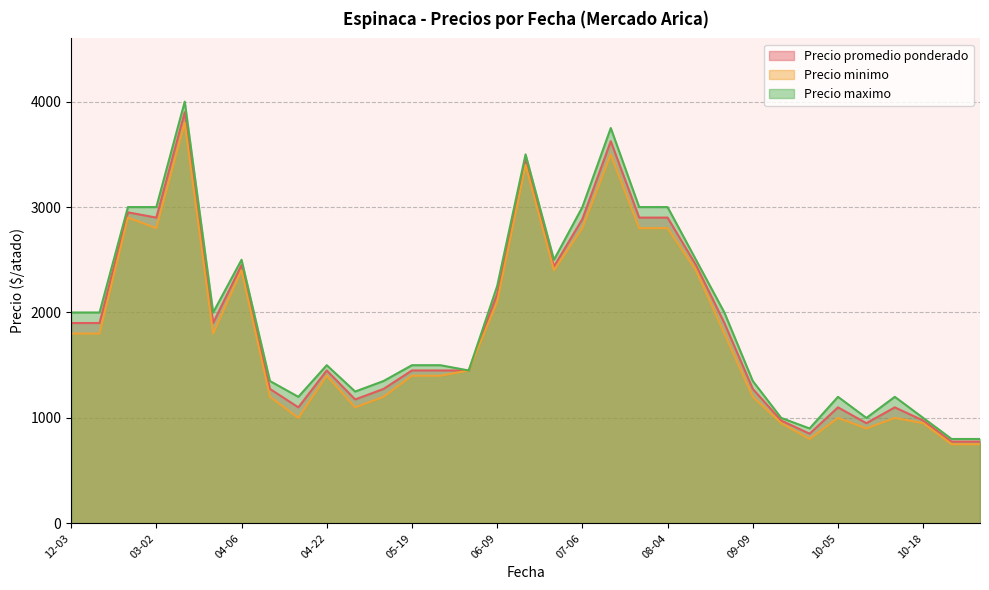

True or false: Precio minimo has a value of 1086 at 2021-09-28.

False